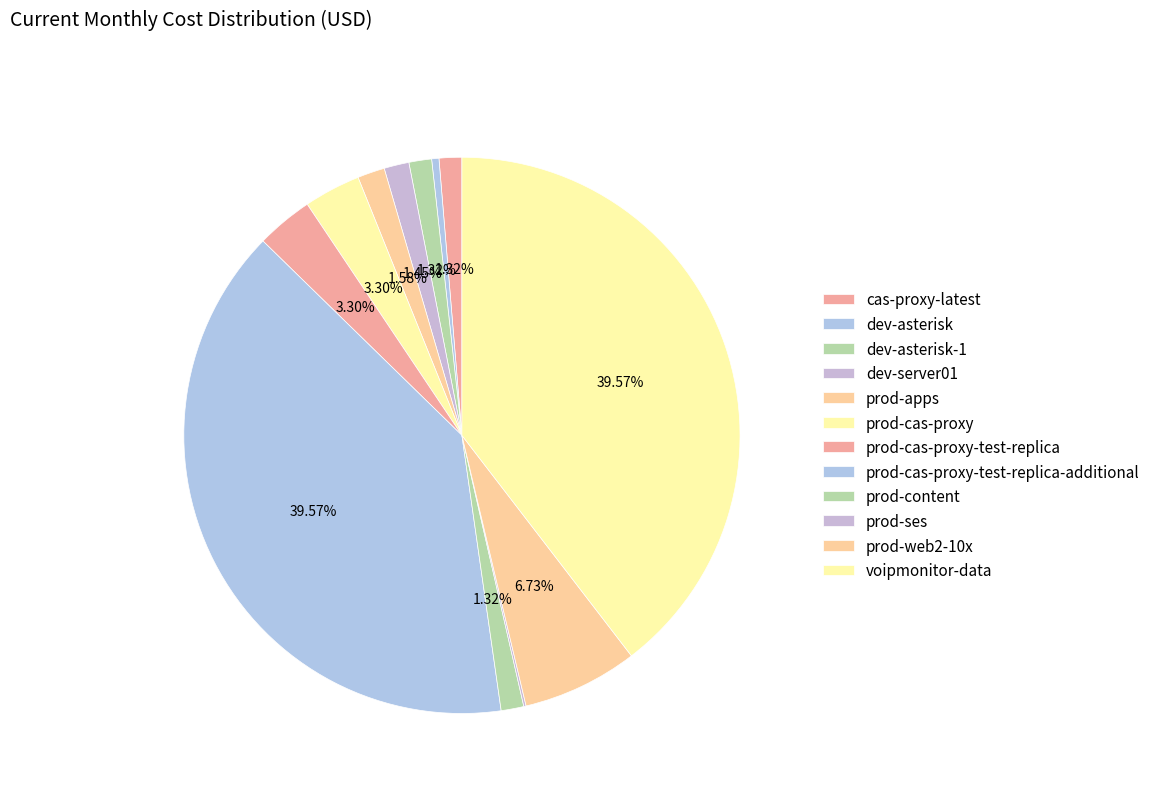

Rank the categories by value from highest to lowest.

prod-cas-proxy-test-replica-additional, voipmonitor-data, prod-web2-10x, prod-cas-proxy, prod-cas-proxy-test-replica, prod-apps, dev-server01, cas-proxy-latest, dev-asterisk-1, prod-content, dev-asterisk, prod-ses